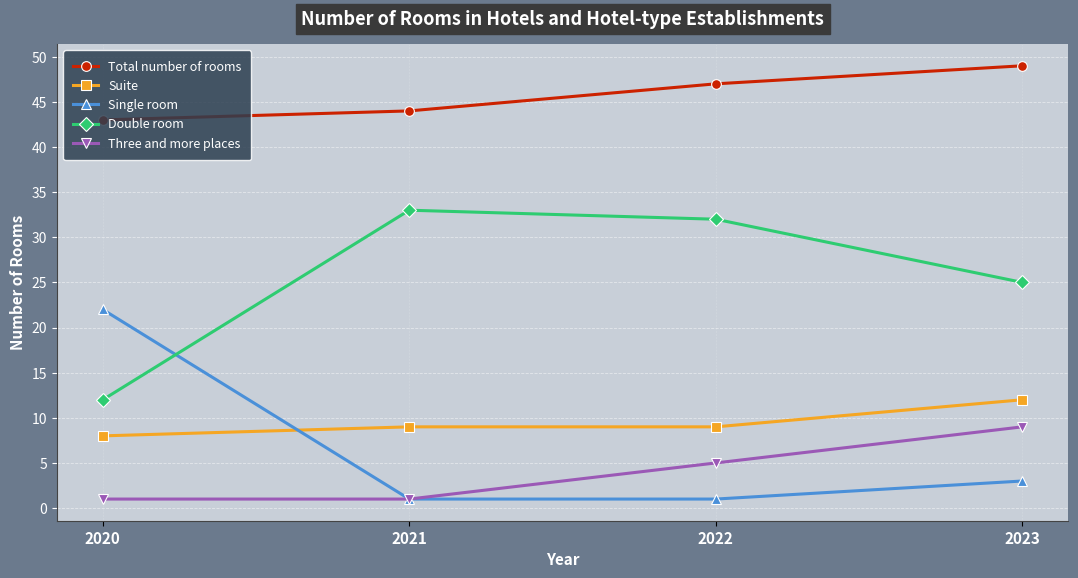

At 2022, list the series in order from largest to smallest.

Total number of rooms, Double room, Suite, Three and more places, Single room